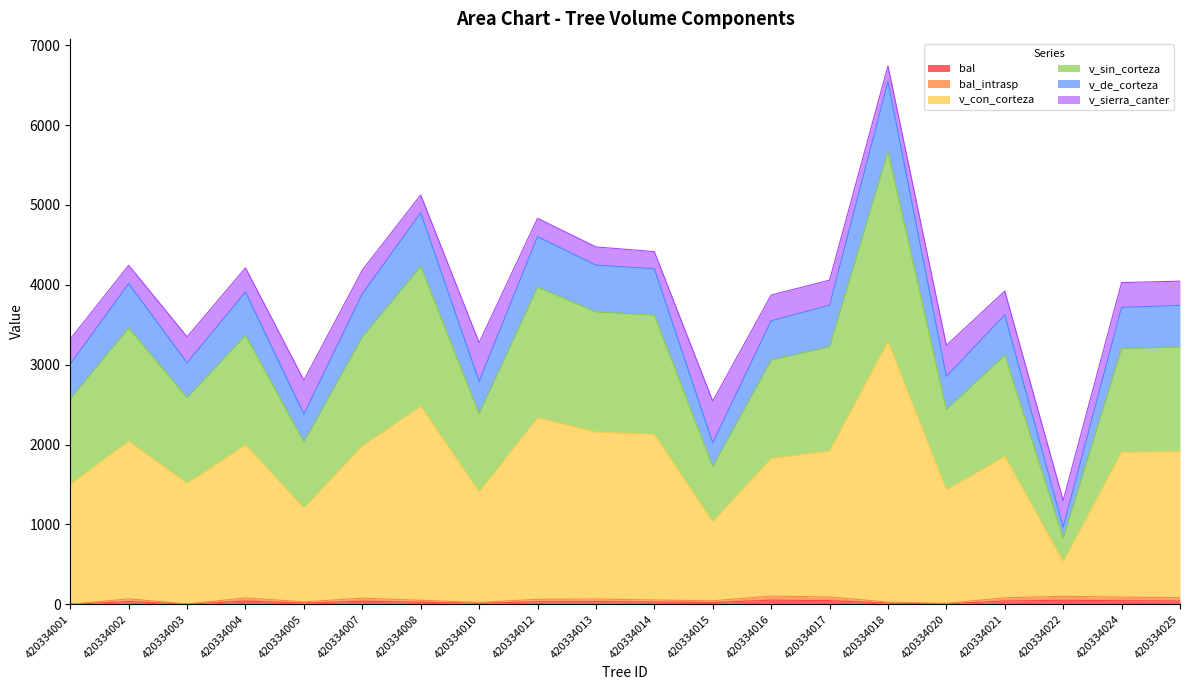

Does the chart display data point markers on the line(s)?

No